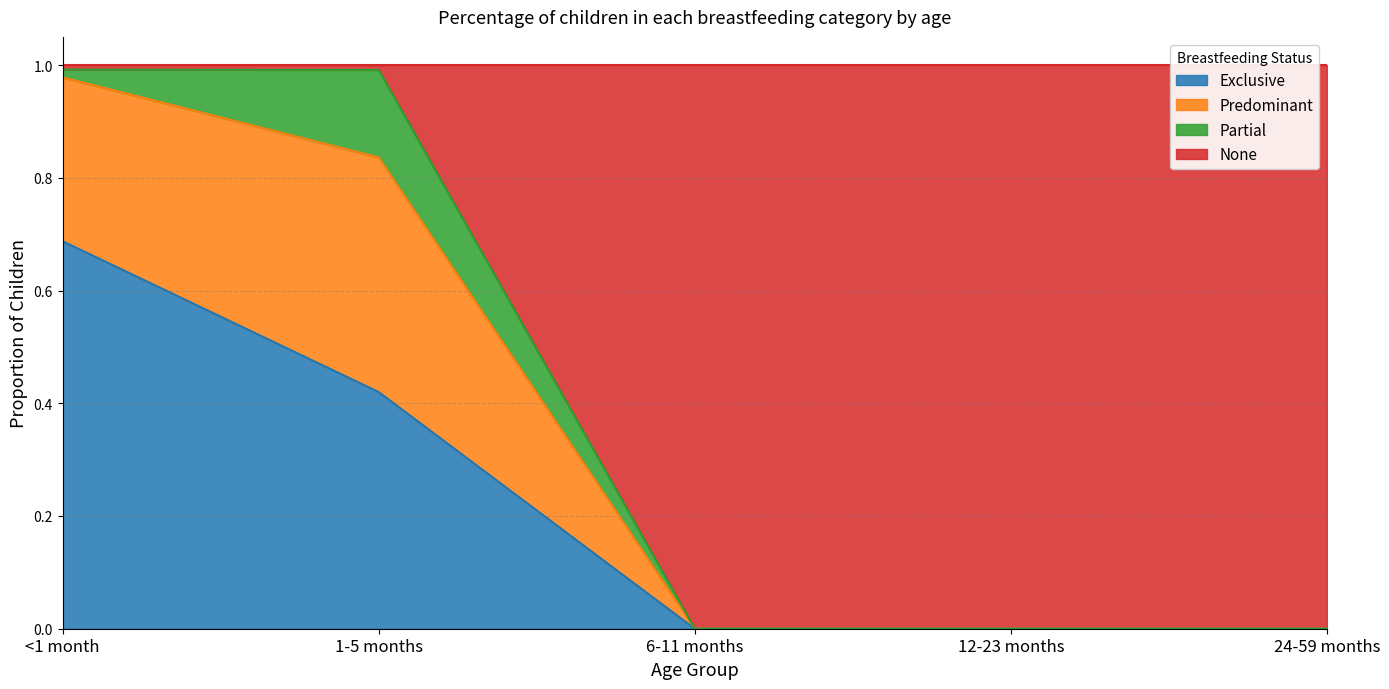

Which series has the widest spread of values?

None